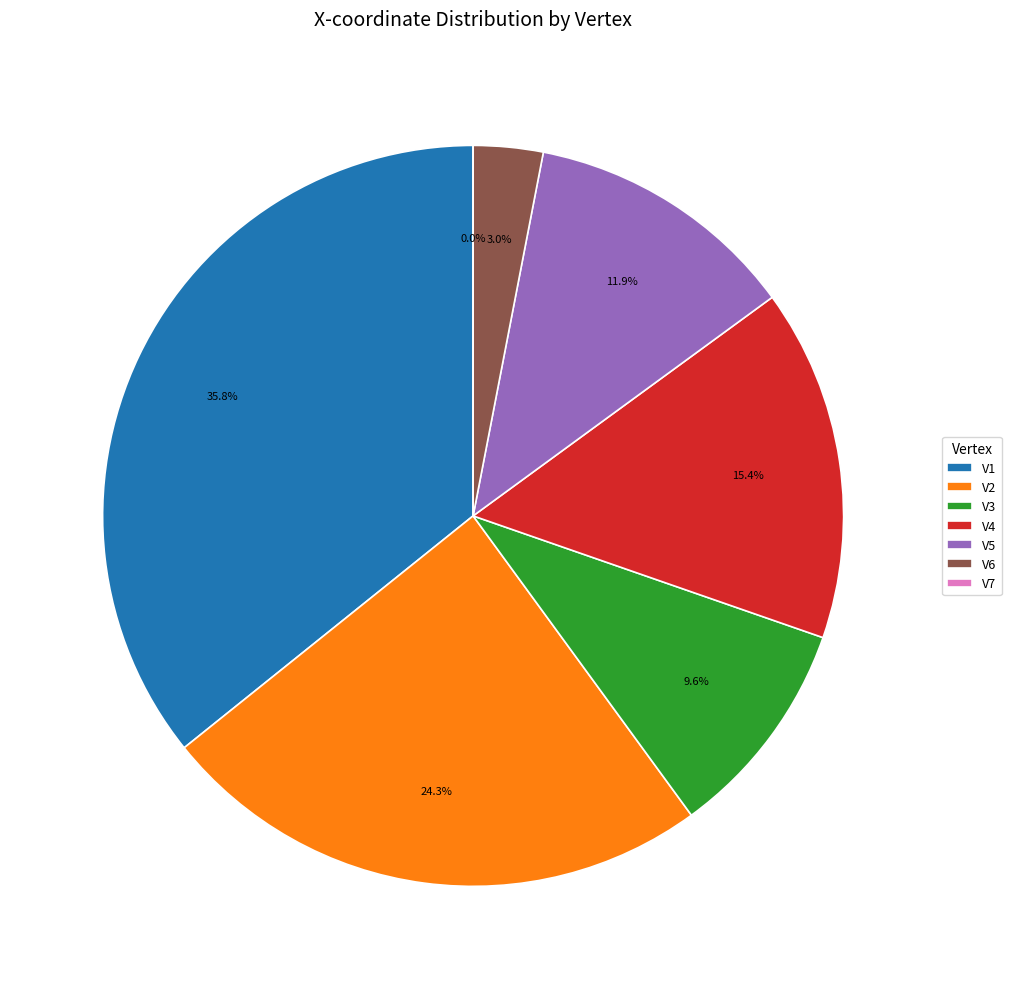

To the nearest percent, what portion does V1 represent?

36%